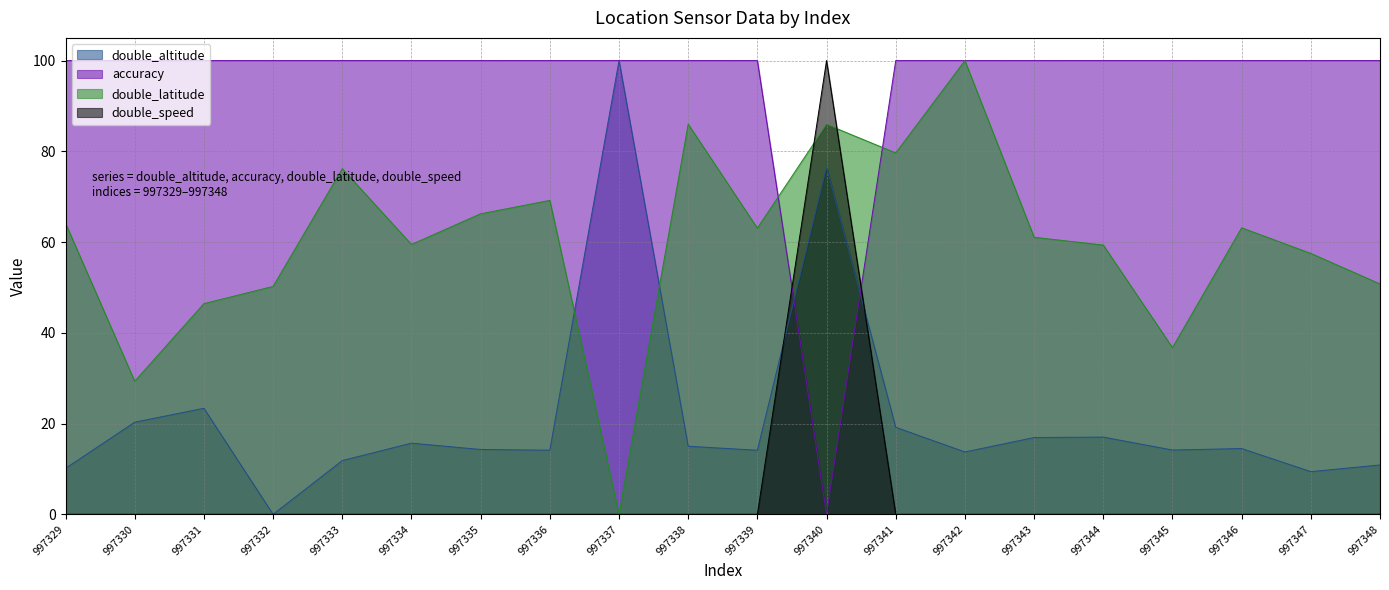

At which label is double_altitude closest to 50?

997340